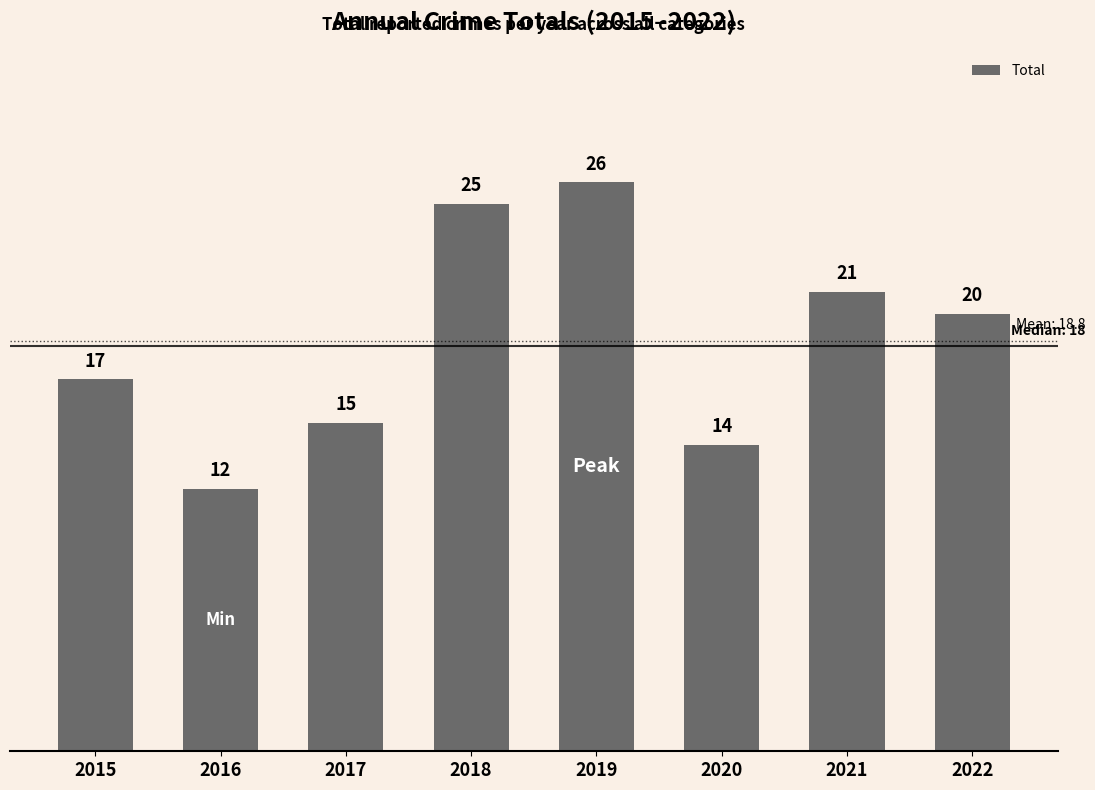

Between 2020 and 2021, which is larger?

2021